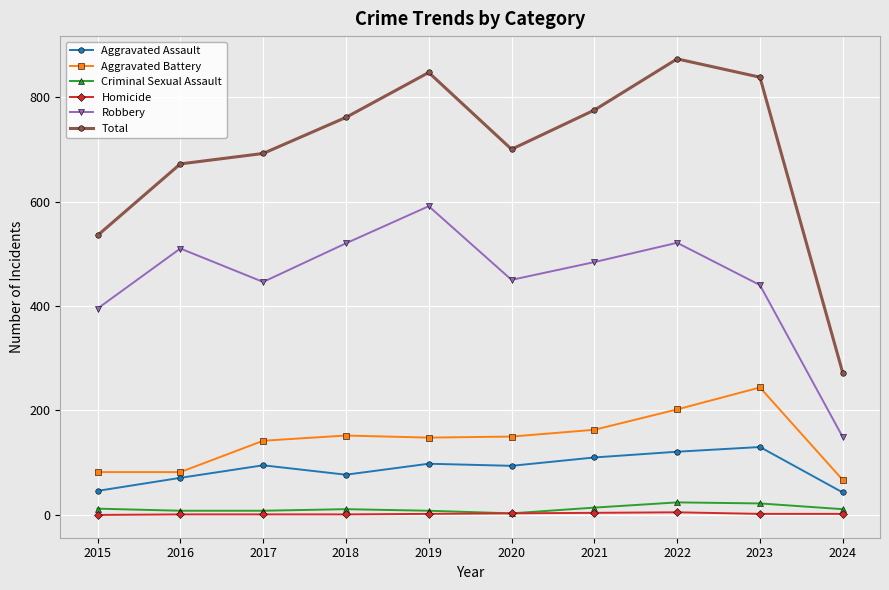

At which category is the sum across all series the highest?

2022